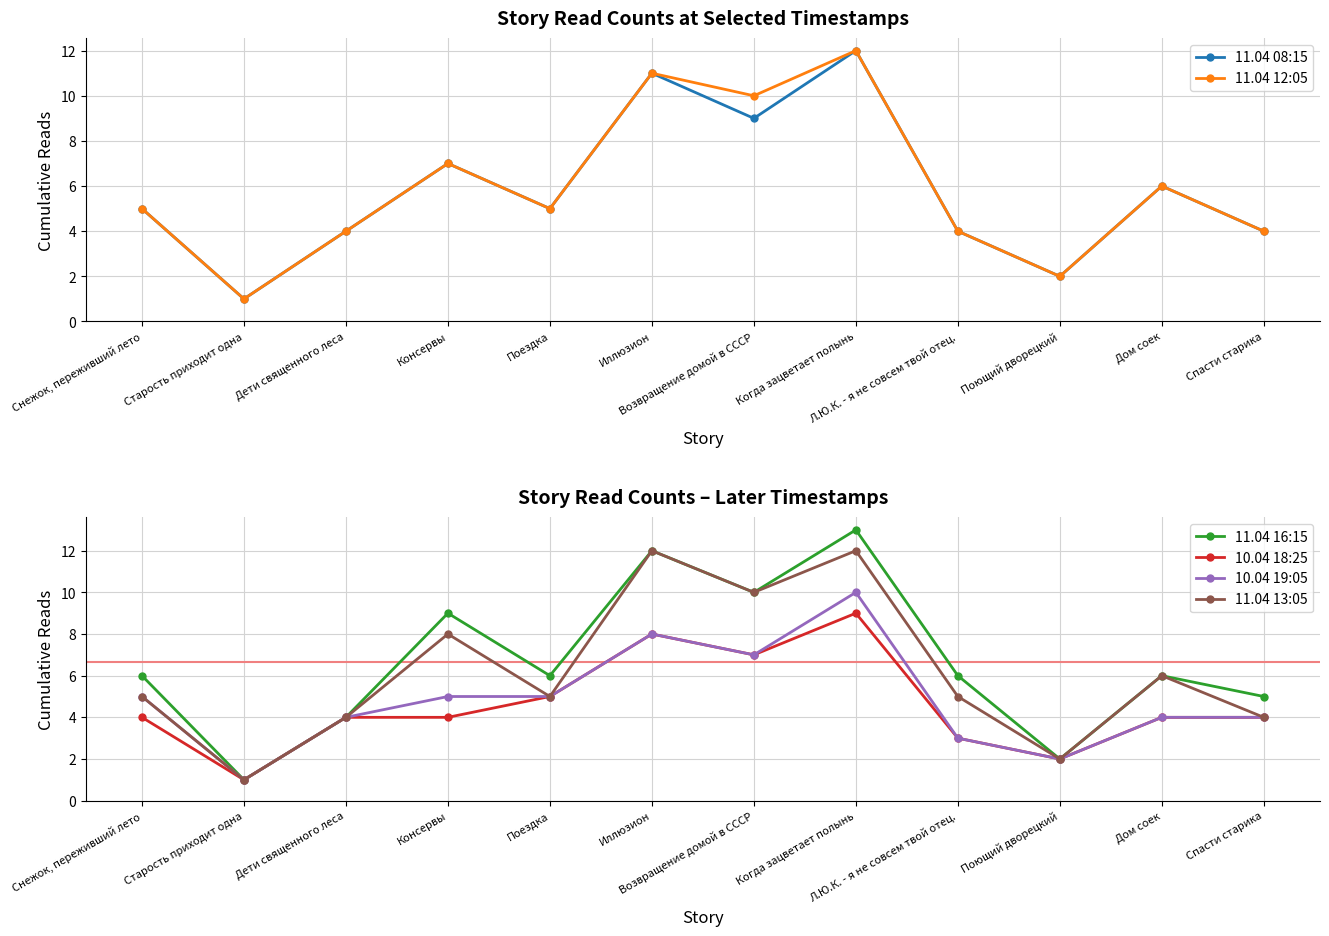

Does the chart display data point markers on the line(s)?

Yes